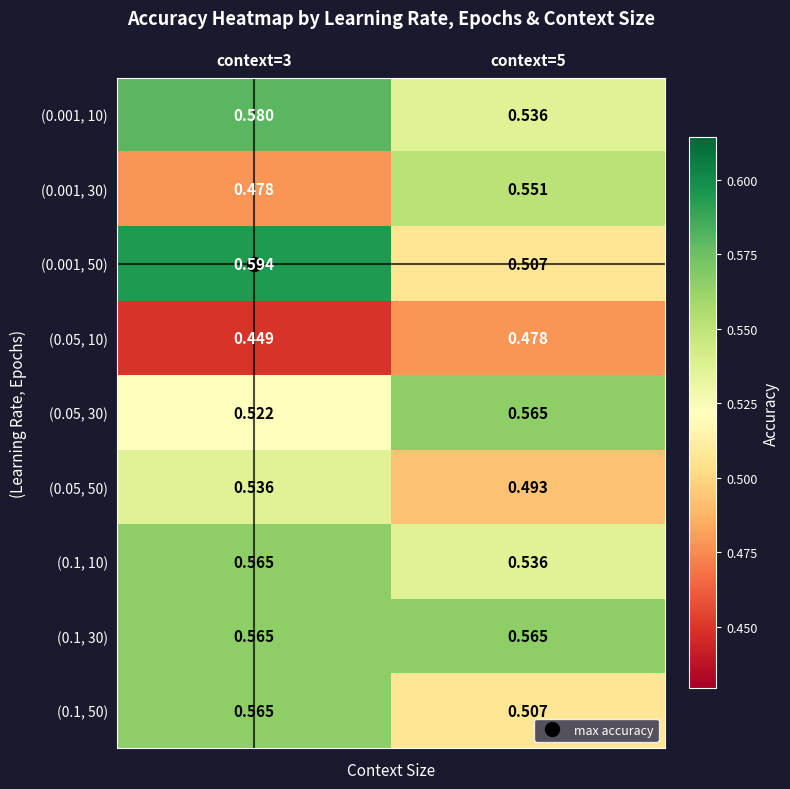

Is the value of (0.1, 10) at context=3 greater than the value of (0.001, 50) at context=3?

No